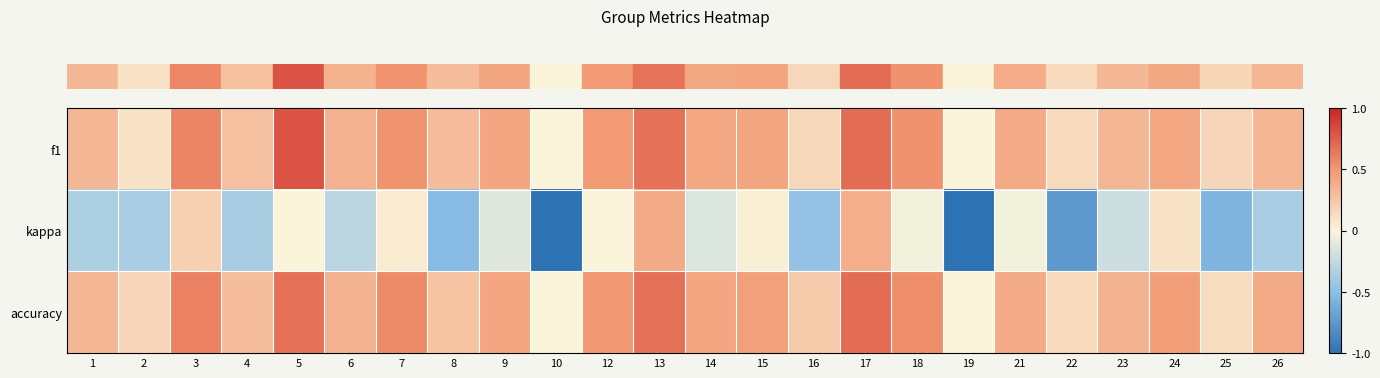

Count the number of data series in this chart.

3